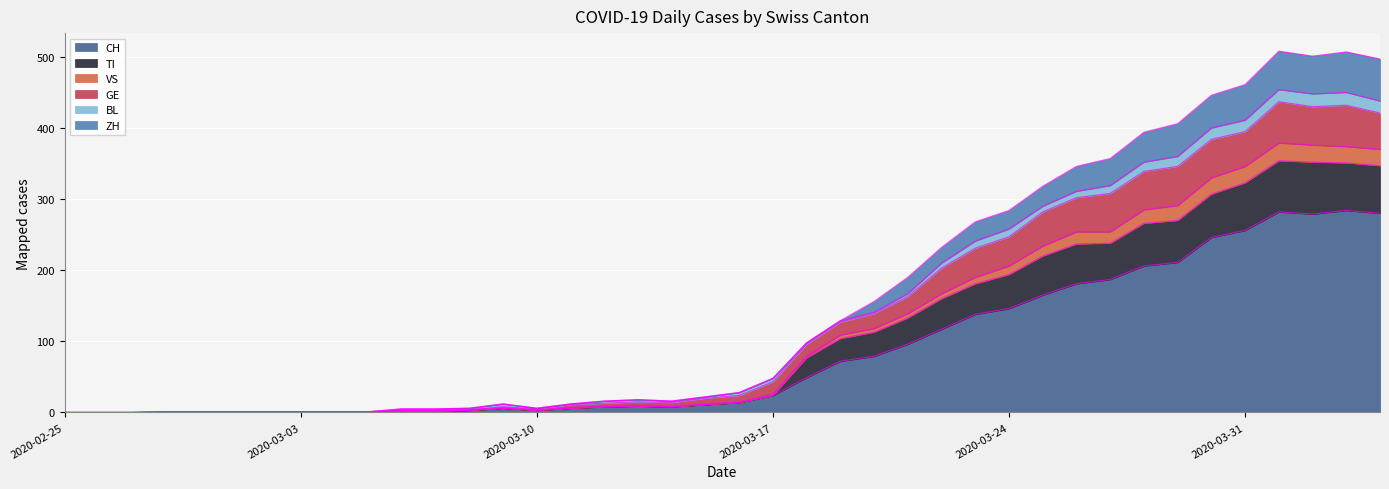

In GE, how many points are higher than both neighbors (excluding endpoints)?

4